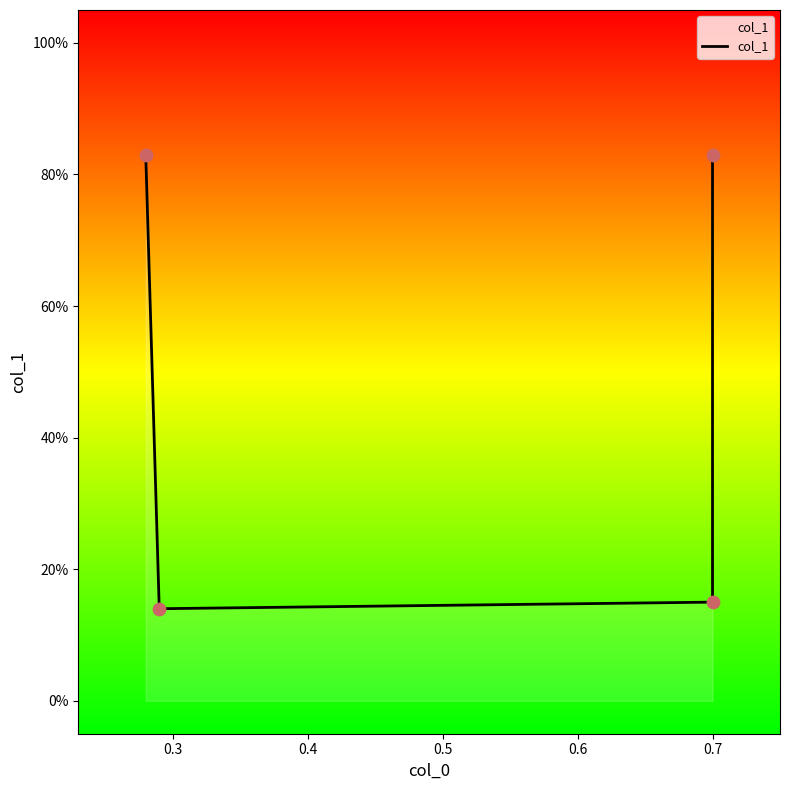

What is the change in value from 0.3 to 0.5?

+0.7